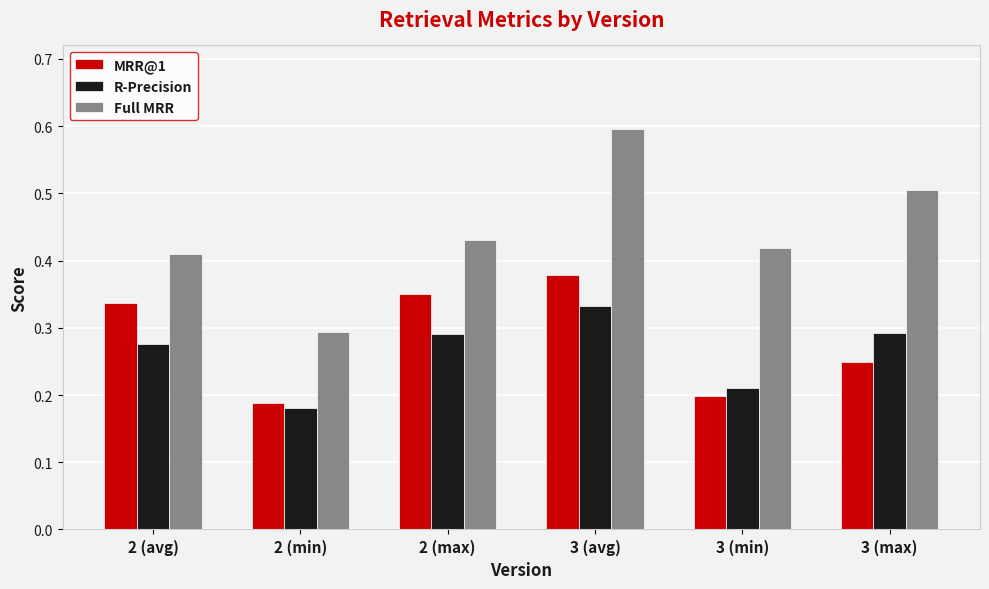

How many categories are shown in the chart?

6